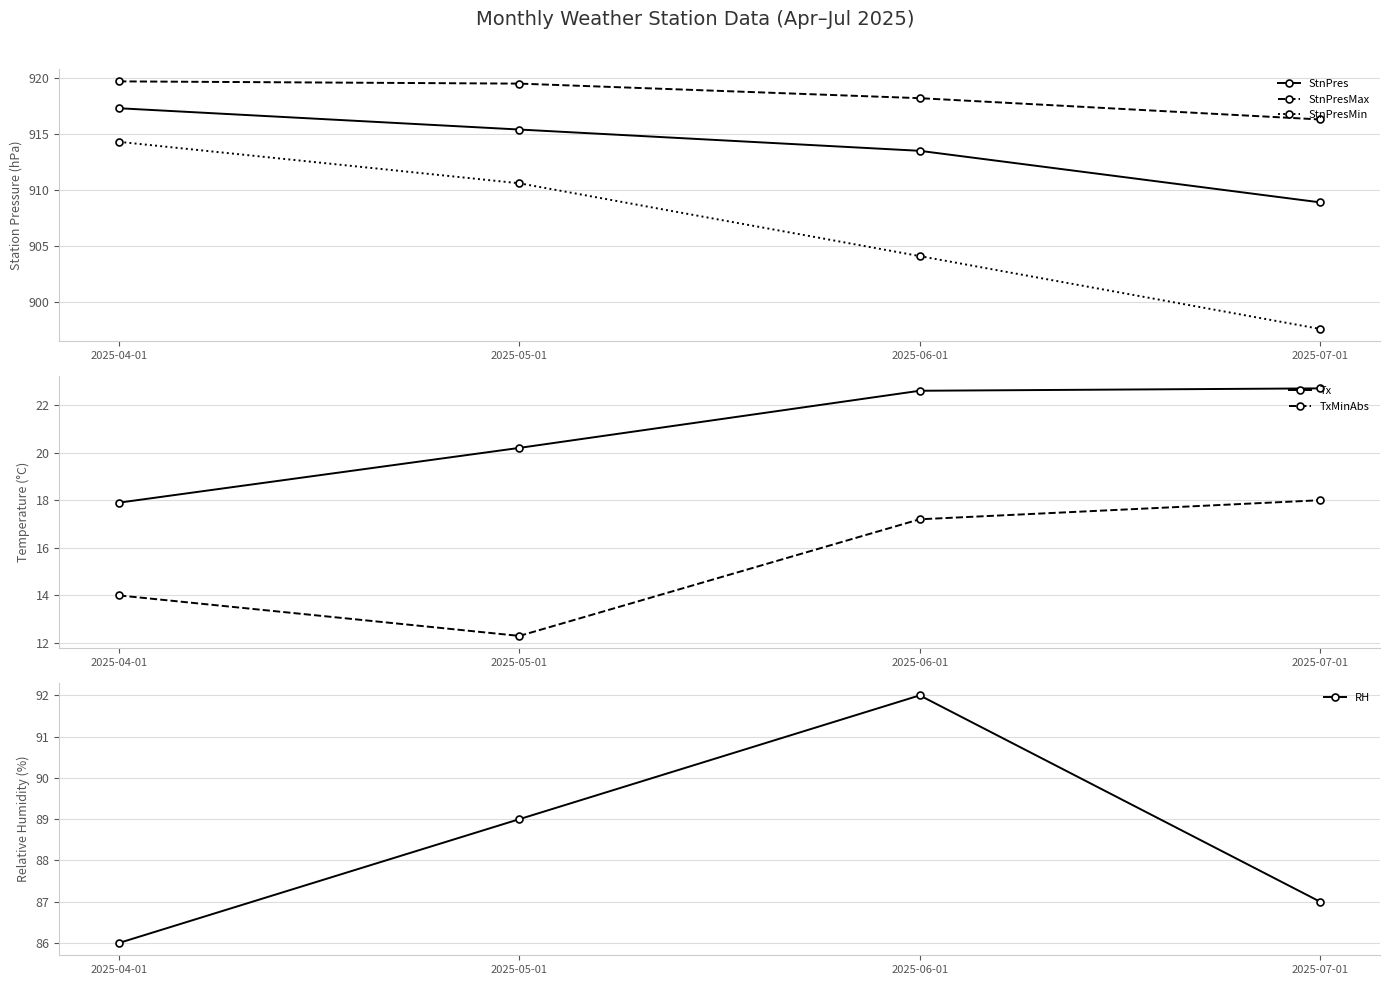

True or false: TxMinAbs and Tx intersect in this chart.

False